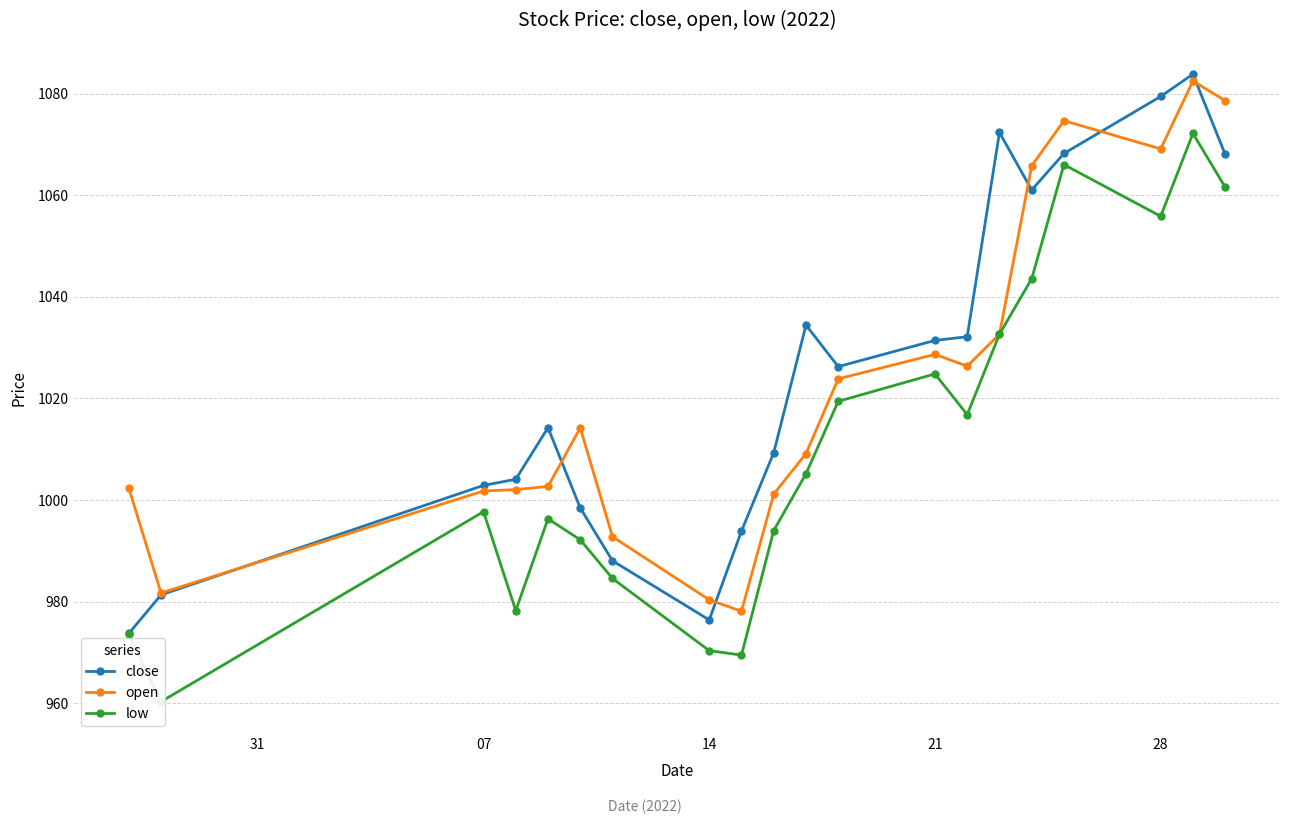

True or false: close has more than 2 points higher than both neighbors.

True